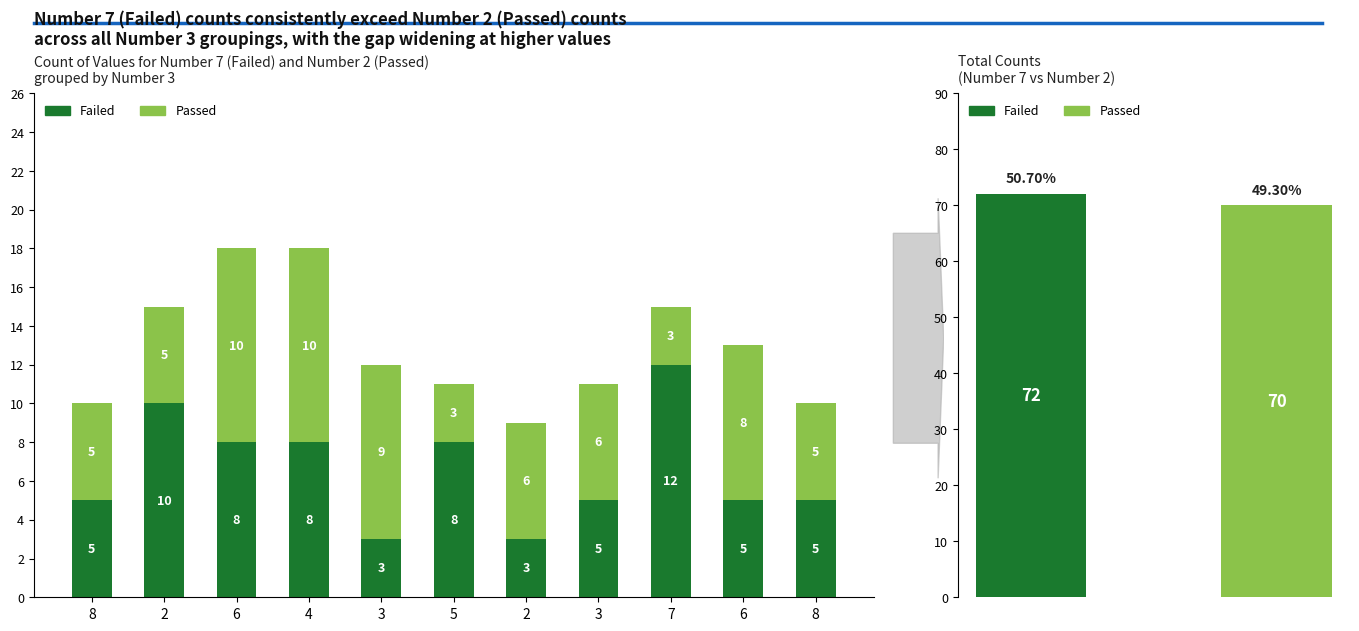

What are all the series names shown in the legend?

Failed, Passed